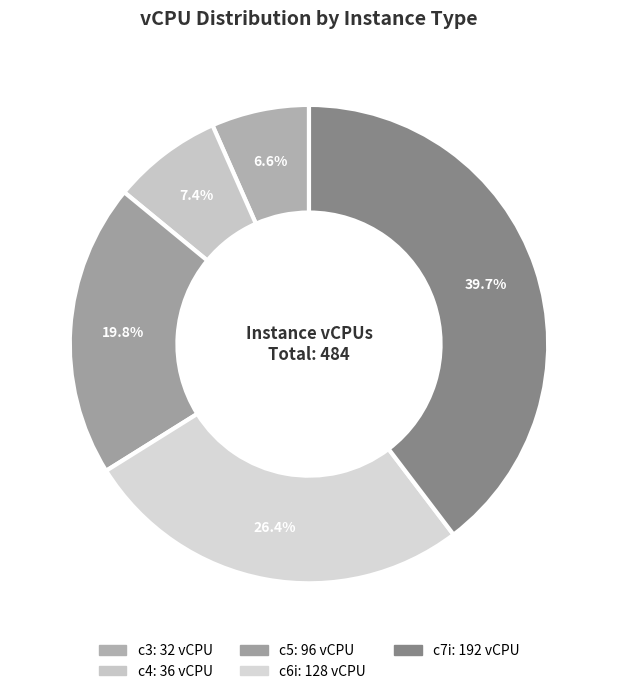

How much of the chart is everything except c4?

92.6%